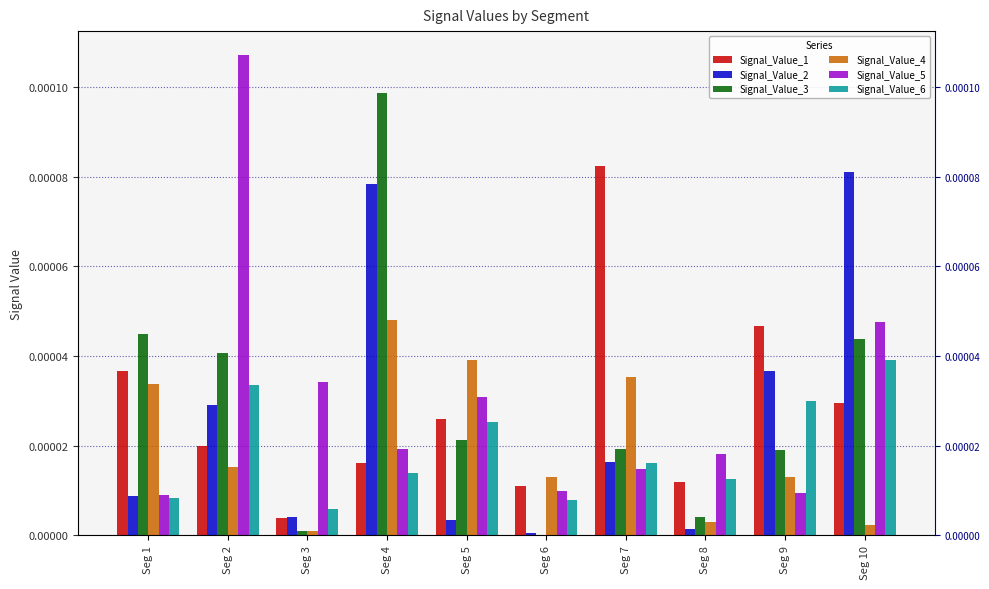

Which series has the widest spread of values?

Signal_Value_3